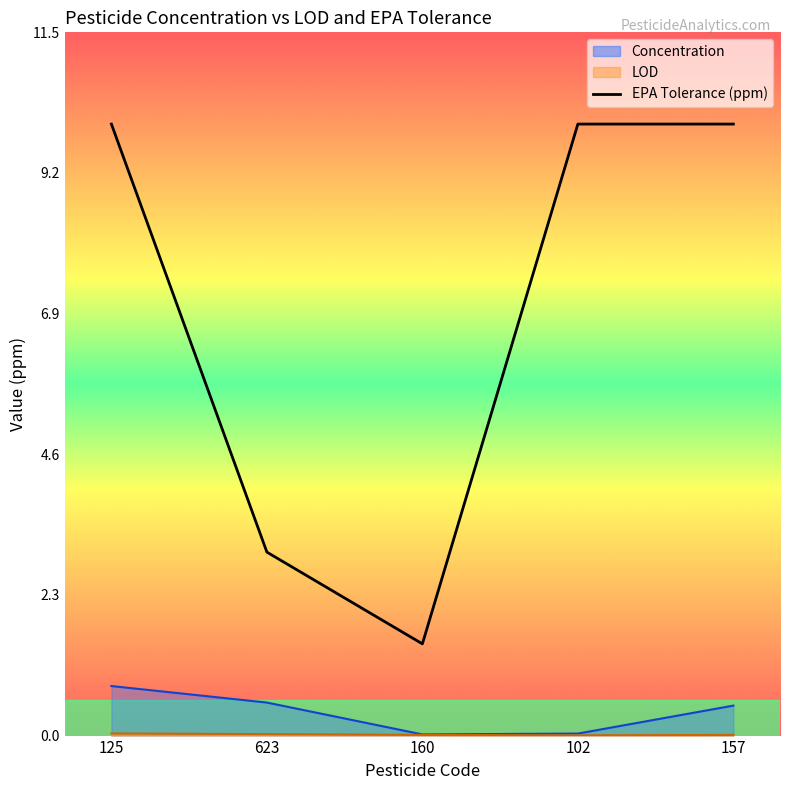

How many interior local valleys does the LOD series have?

1